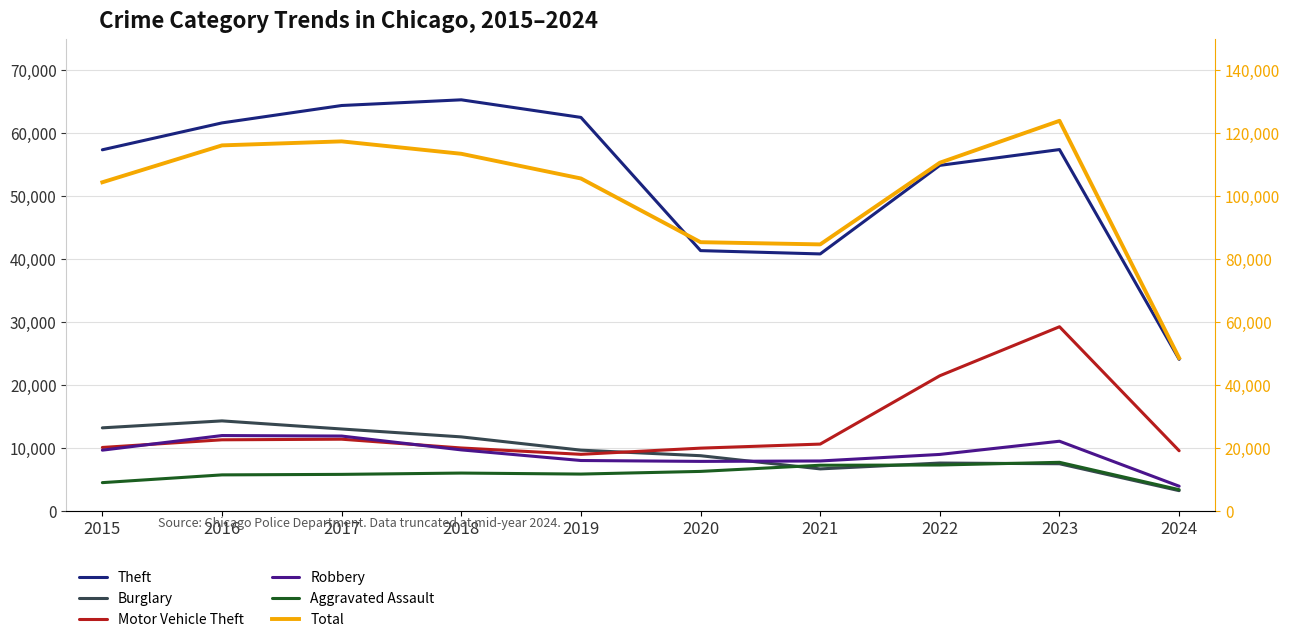

Reading right to left, transcribe all the data shown in this chart.

Theft: 24069	57387	54877	40810	41335	62495	65289	64386	61623	57351
Burglary: 3206	7480	7592	6662	8758	9638	11747	13001	14289	13184
Motor Vehicle Theft: 9546	29242	21460	10603	9959	8977	9985	11380	11285	10068
Robbery: 3912	11058	8962	7920	7855	7995	9681	11880	11960	9638
Aggravated Assault: 3361	7708	7280	7242	6264	5841	6001	5793	5712	4480
Total: 48554	123911	110598	84647	85350	105587	113432	117375	116105	104384